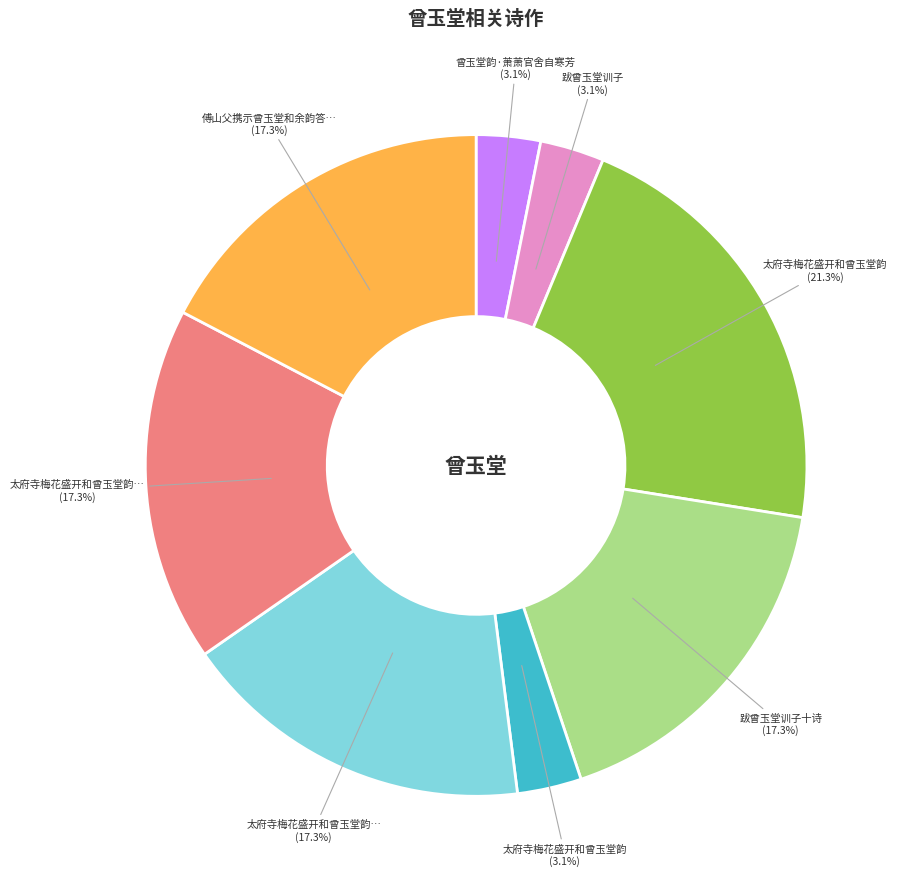

Is there any slice that represents more than half of the pie?

No